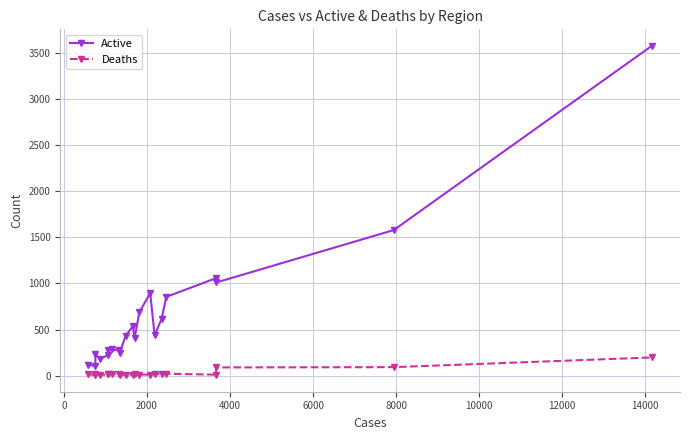

What is the greatest value displayed?

3578